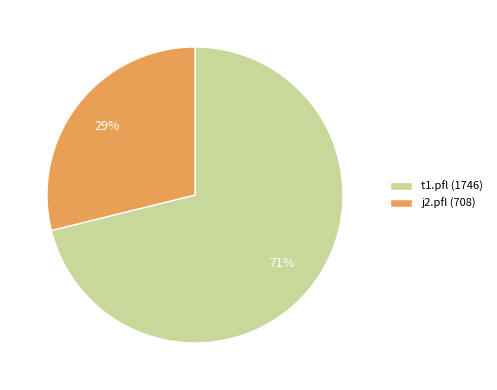

To the nearest percent, what is the combined percentage of t1.pfl (1746) and j2.pfl (708)?

100%